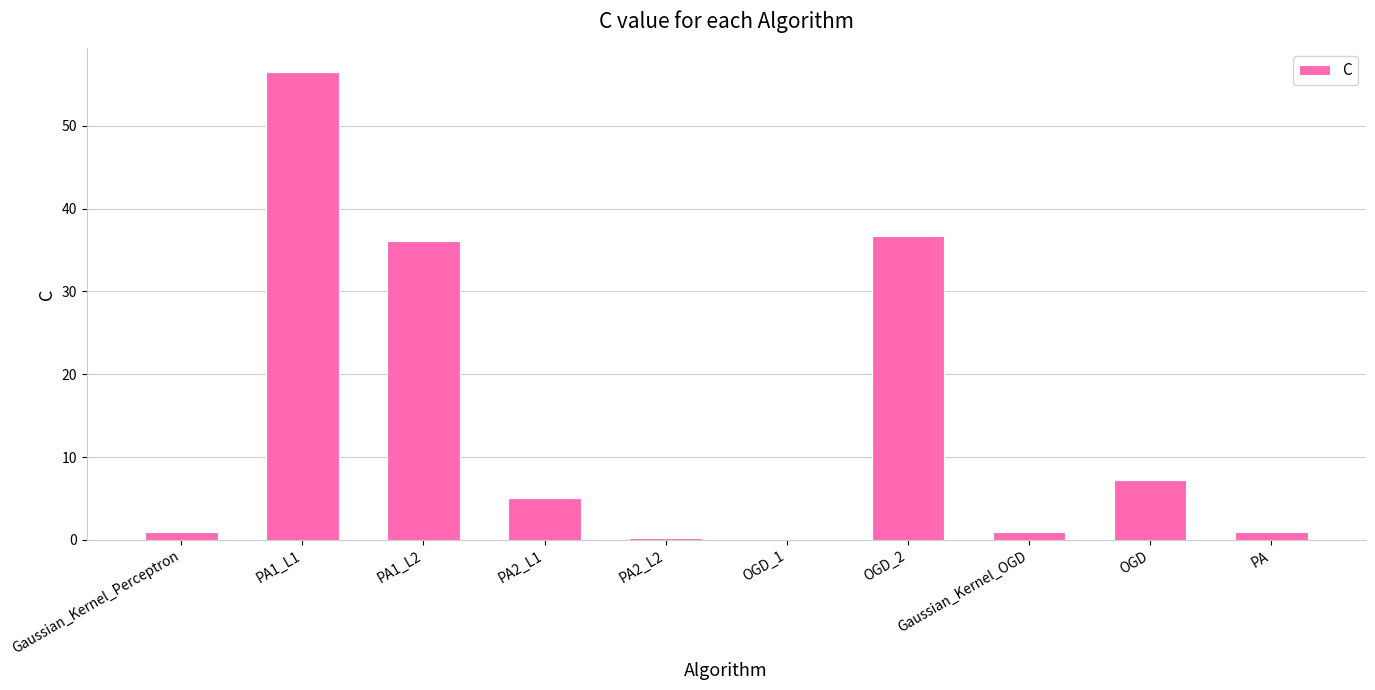

What is the sum of the values at PA and PA1_L2?

37.1